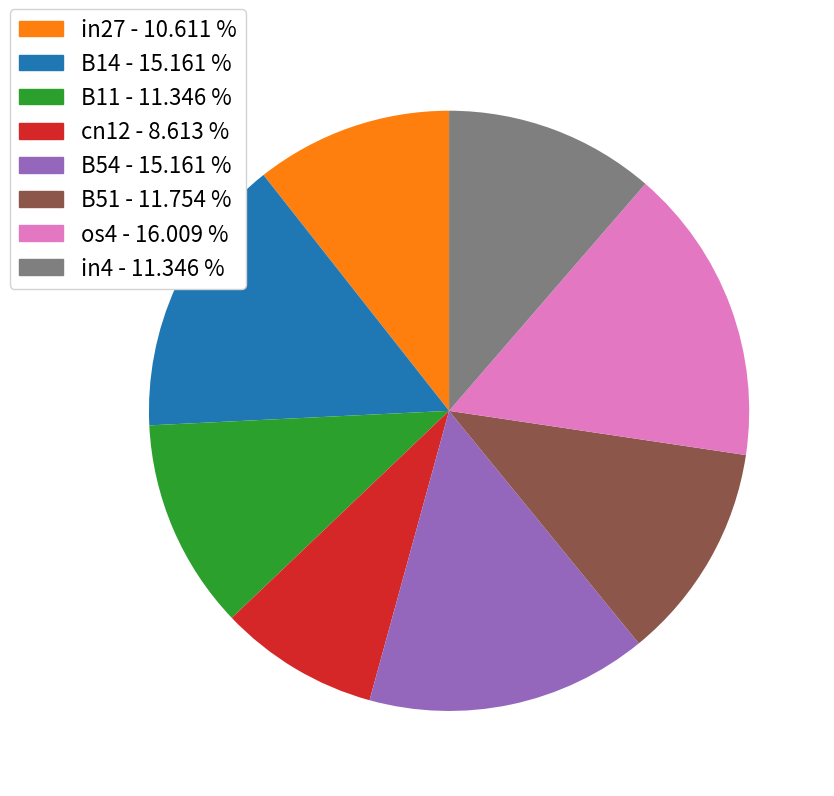

Combined, do B11 and B14 account for over 50%?

No